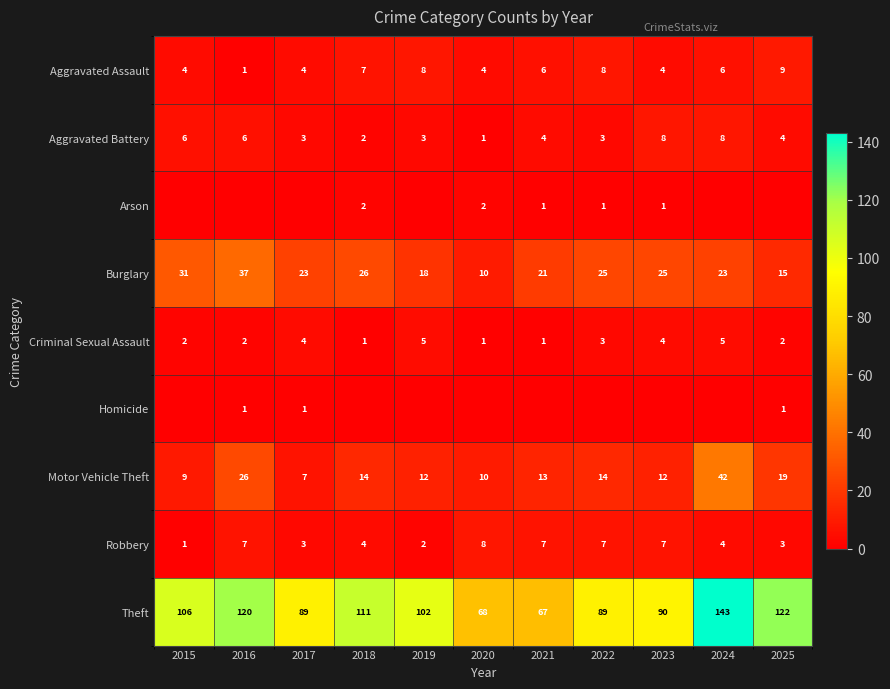

What is the total value across all series at 2020?

104